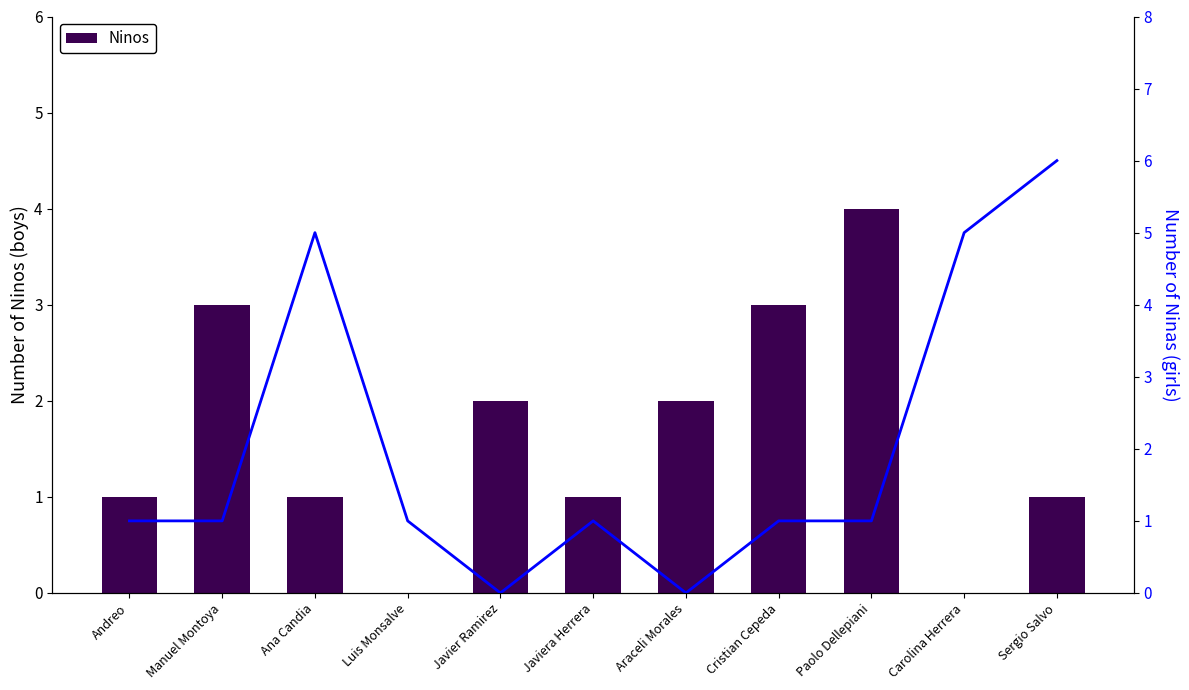

Does the chart contain stacked bars?

No